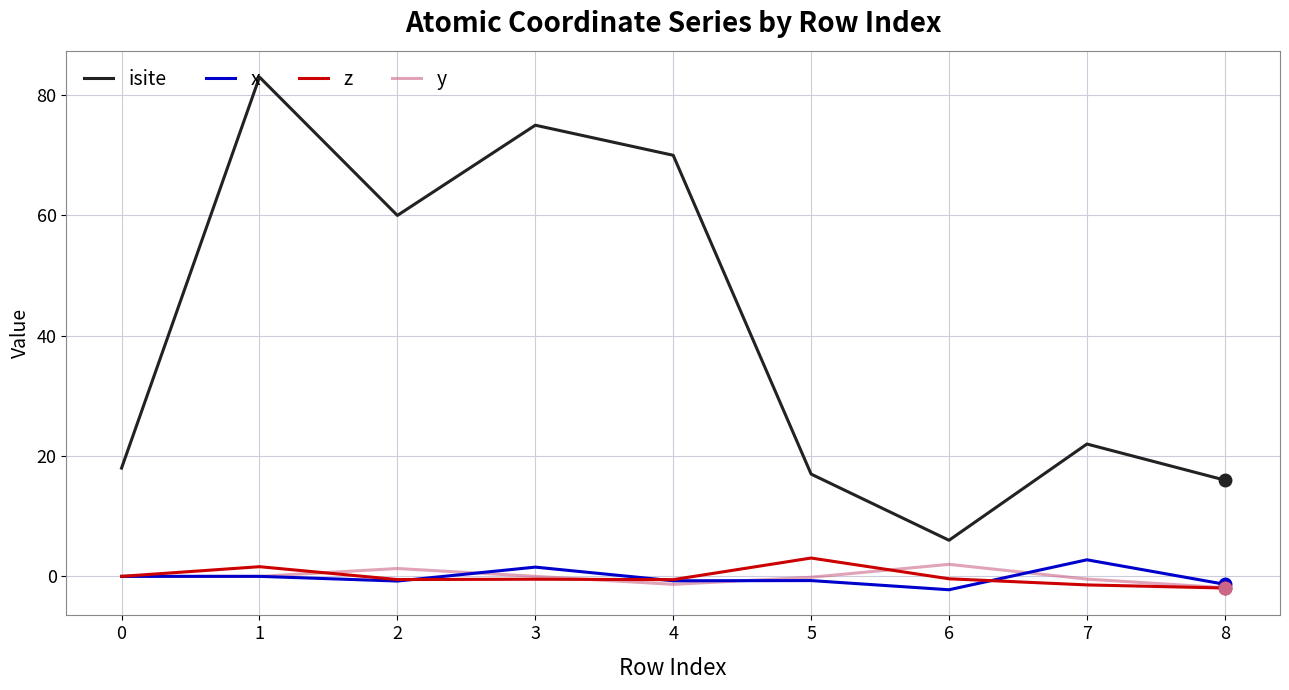

What is the sum of all z values?

-0.7